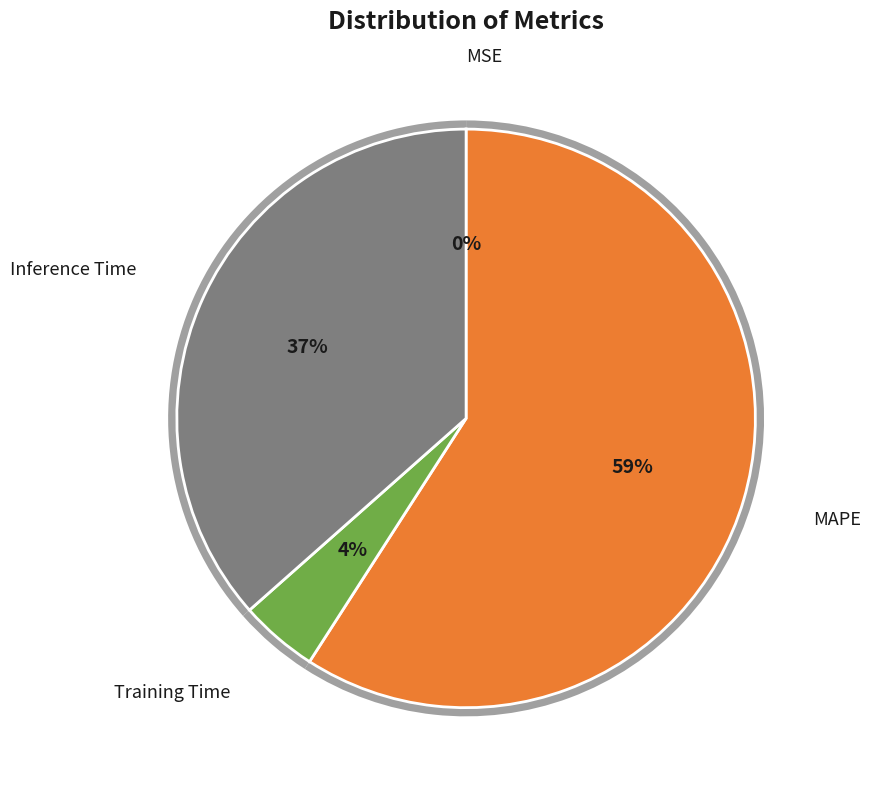

Which category has the smallest portion of the pie?

MSE